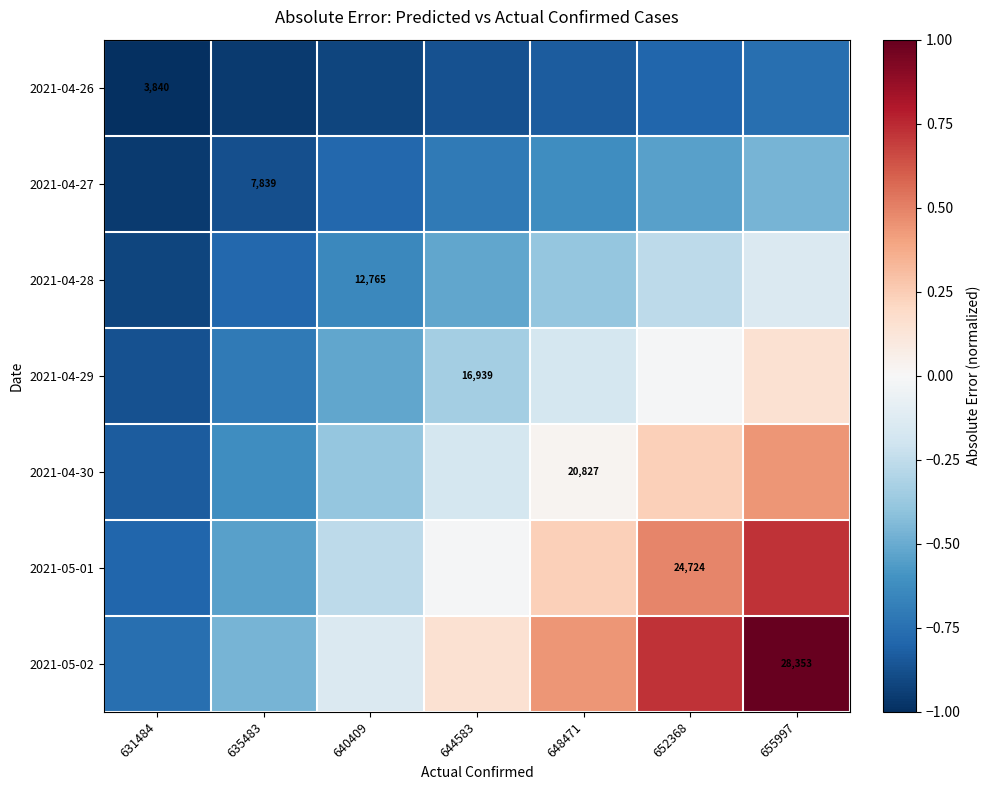

The value of 2021-04-29 at 652368 is -0.0. True or false?

True